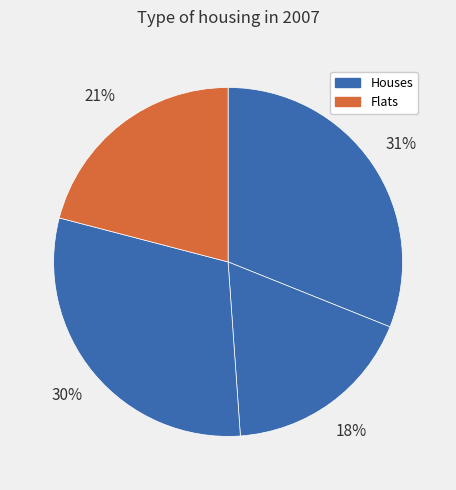

How many slices are in this pie chart?

4